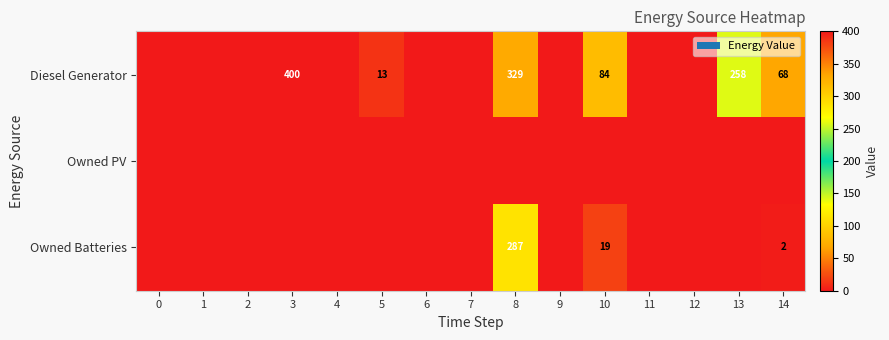

The value of Diesel Generator at 10 is 84. True or false?

True